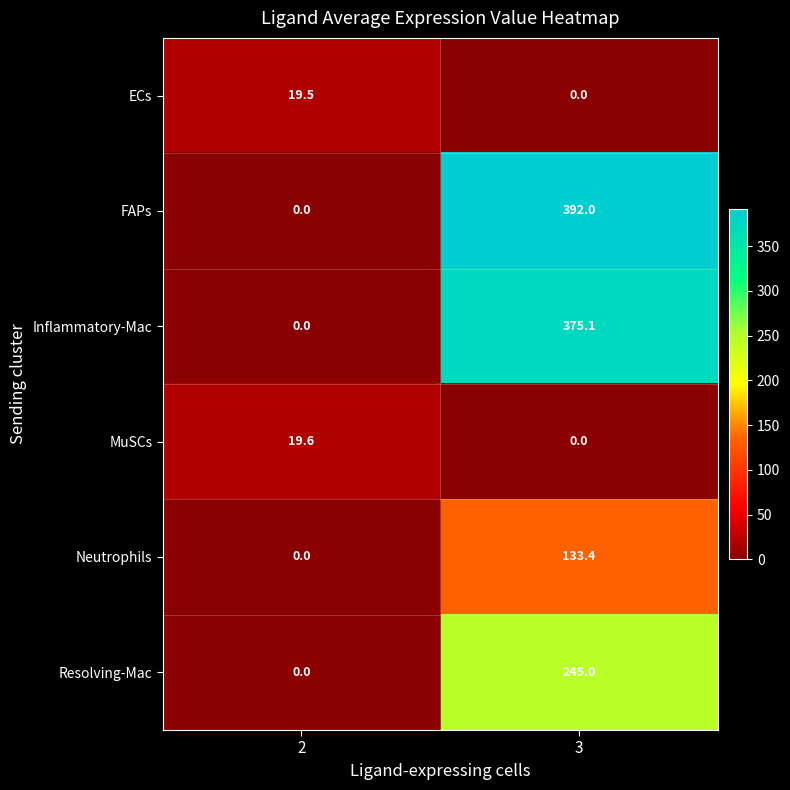

At which category does the chart reach its peak across all series?

3